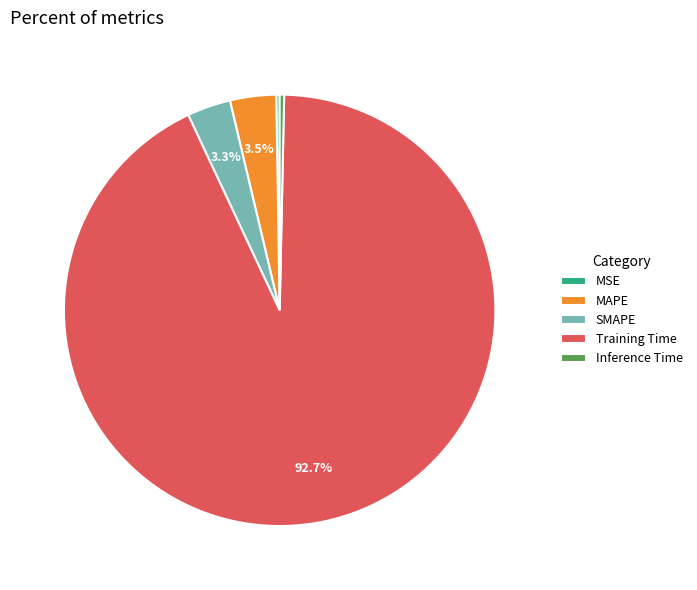

Does any single category account for the majority?

Yes